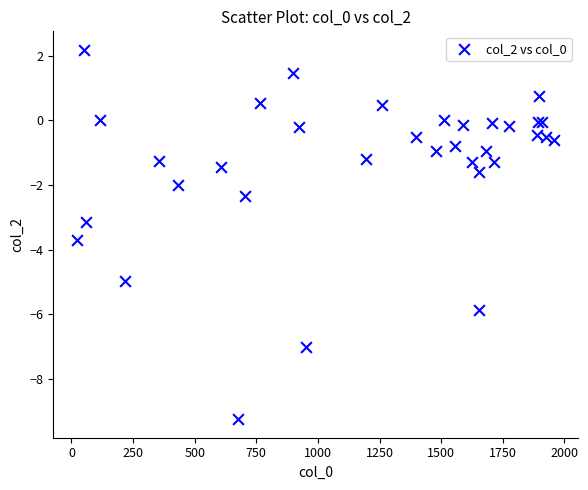

What Y value in the scatter plot is closest to -3?

-3.1